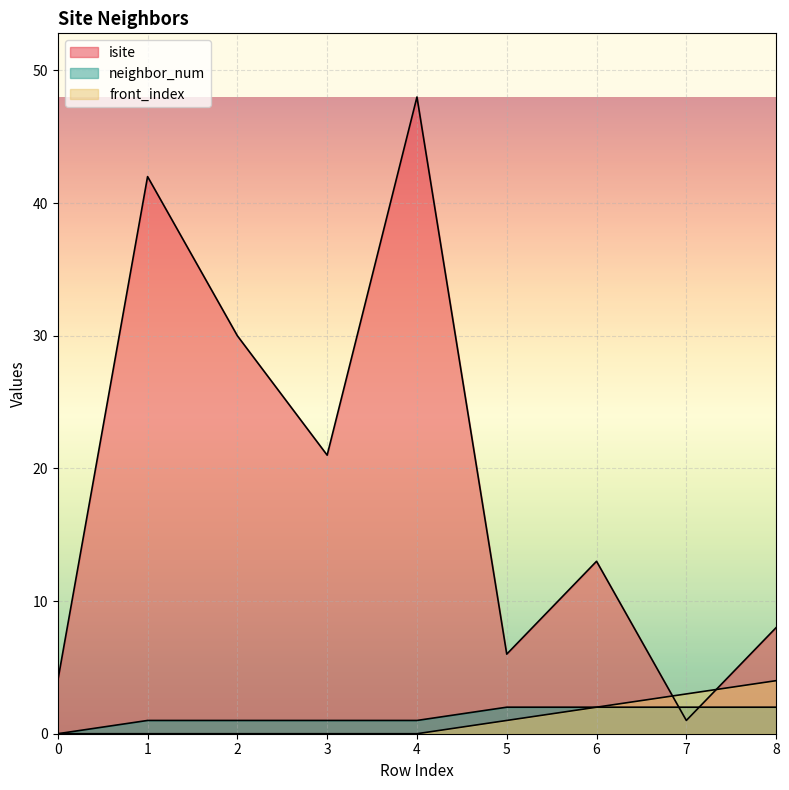

List the series in order of their peak value, highest first.

isite, front_index, neighbor_num